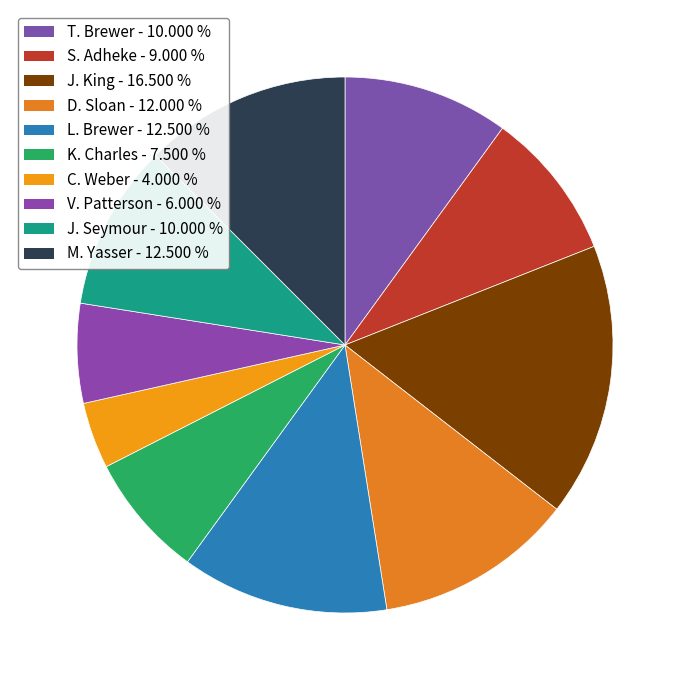

Is it true that K. Charles is 8% of the pie?

True